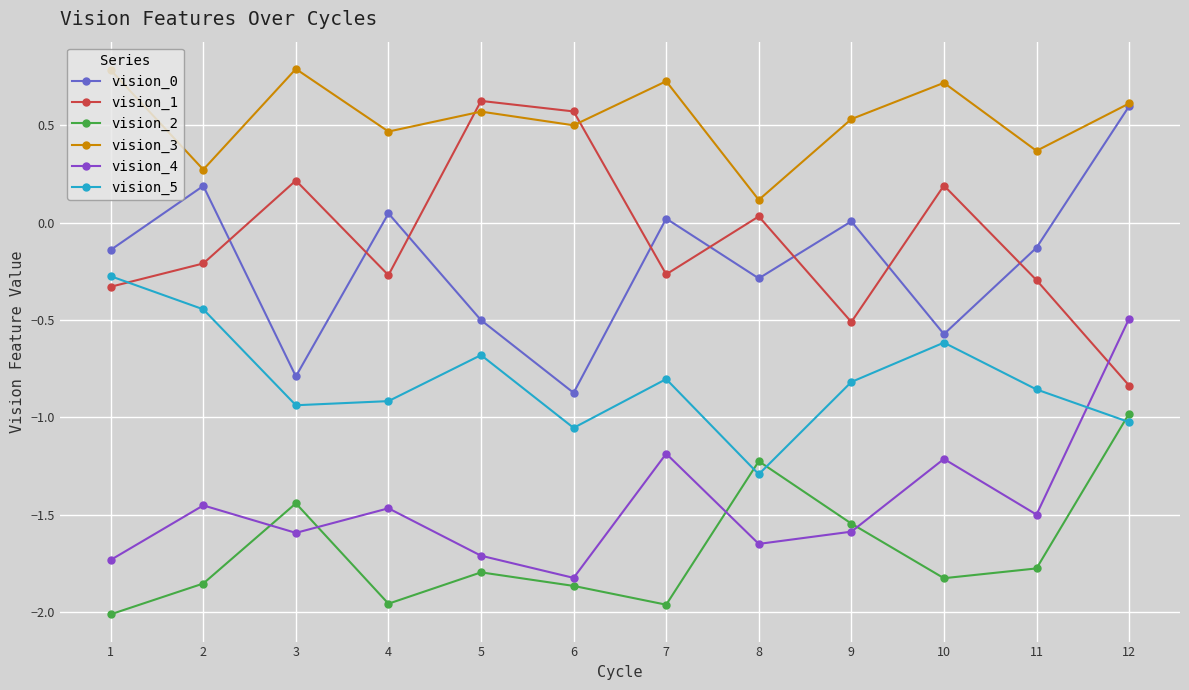

How many negative values does the vision_1 series have?

7